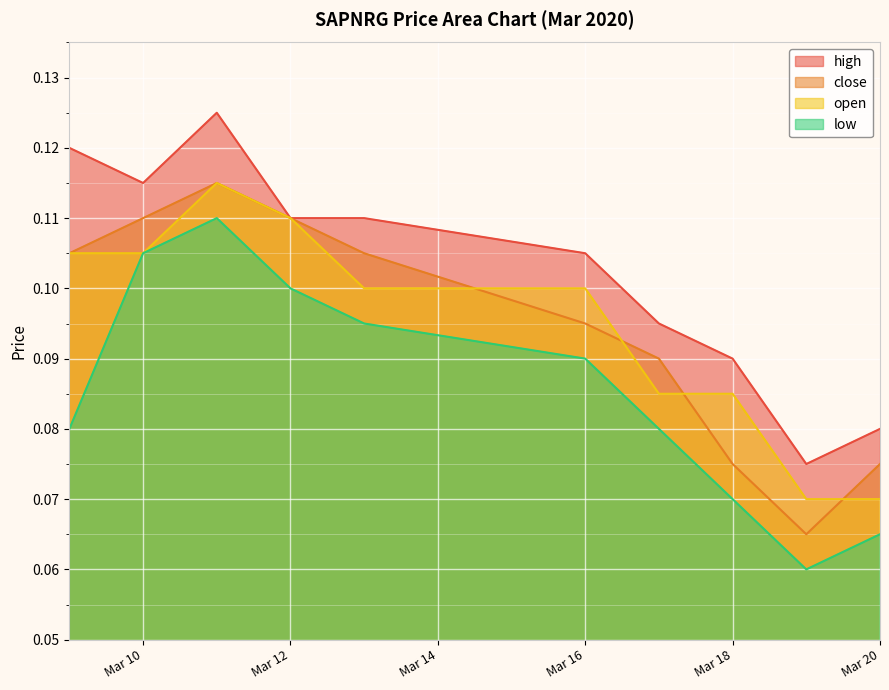

True or false: close and high cross at least once.

False